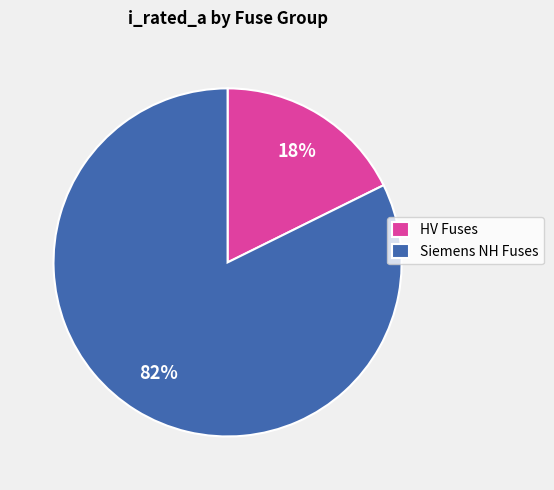

Between HV Fuses and Siemens NH Fuses, which is larger?

Siemens NH Fuses